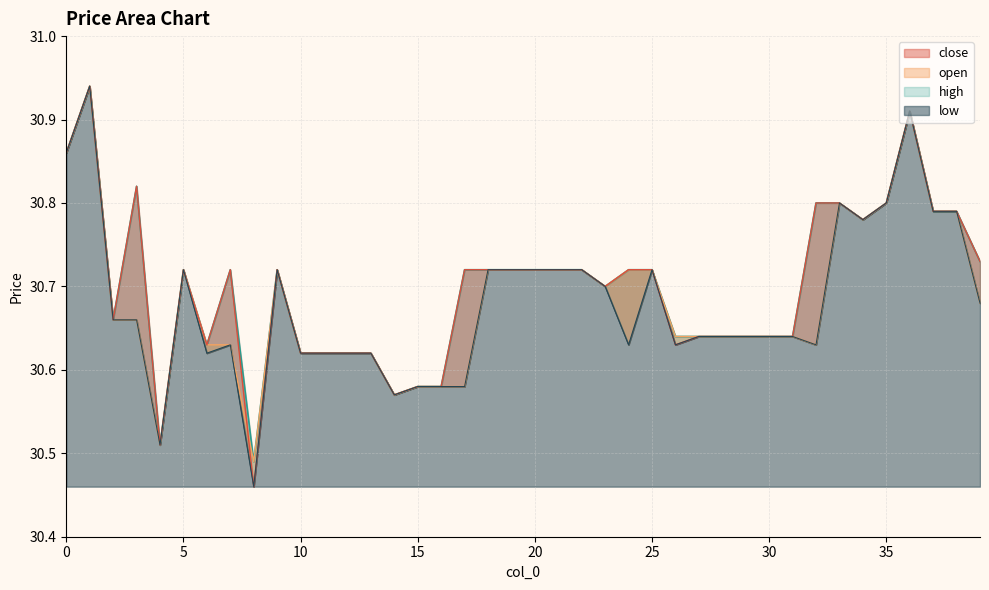

The low series shows 30.6 at 24. True or false?

True